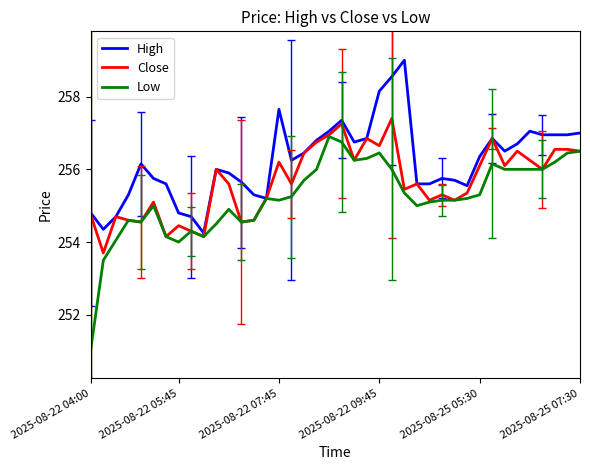

What is the highest value of the Low series?

256.9